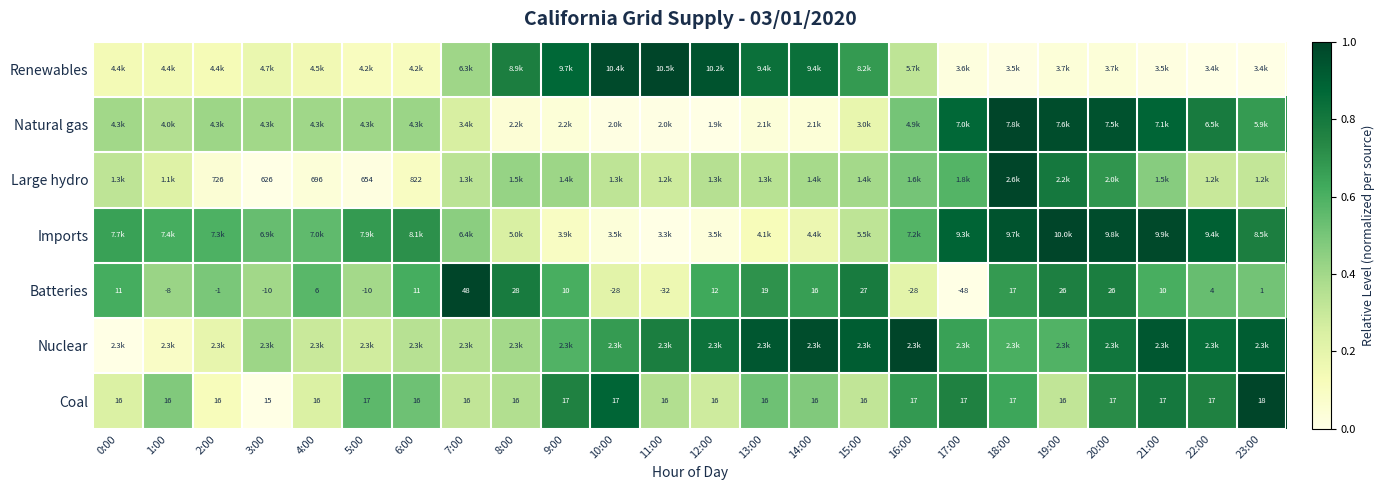

At how many categories does at least one series exceed 0?

24